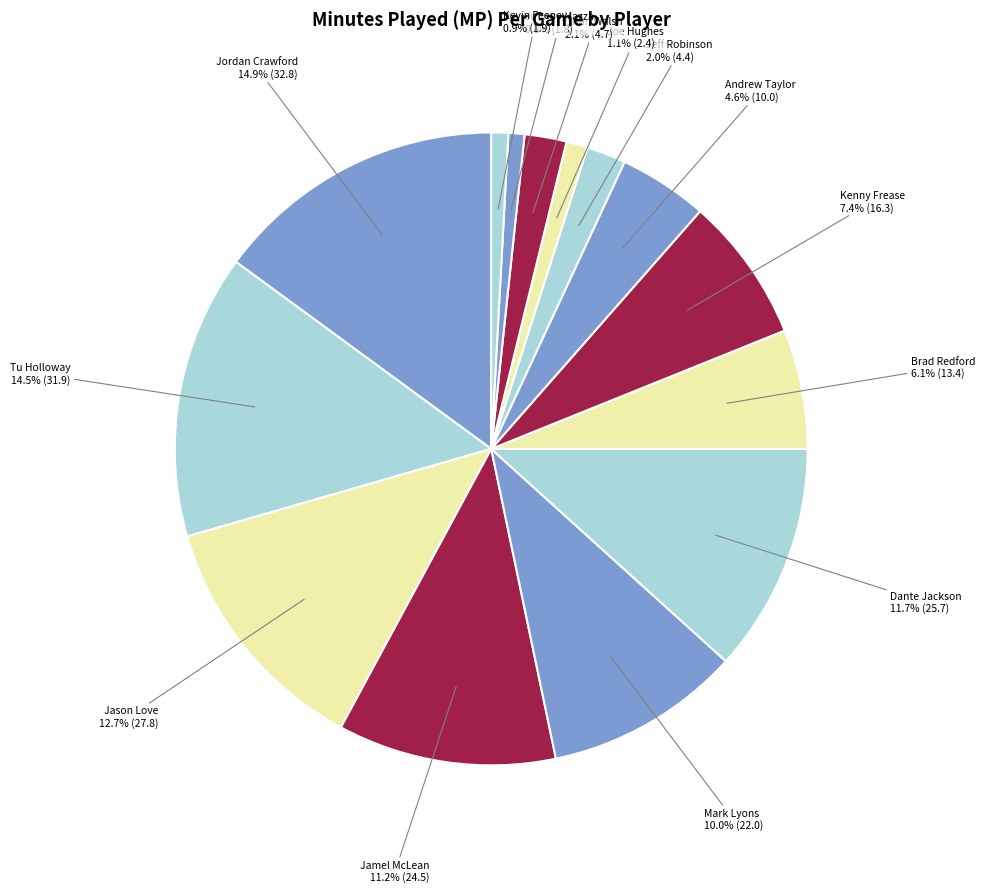

Is Andrew Taylor the majority of the pie?

No